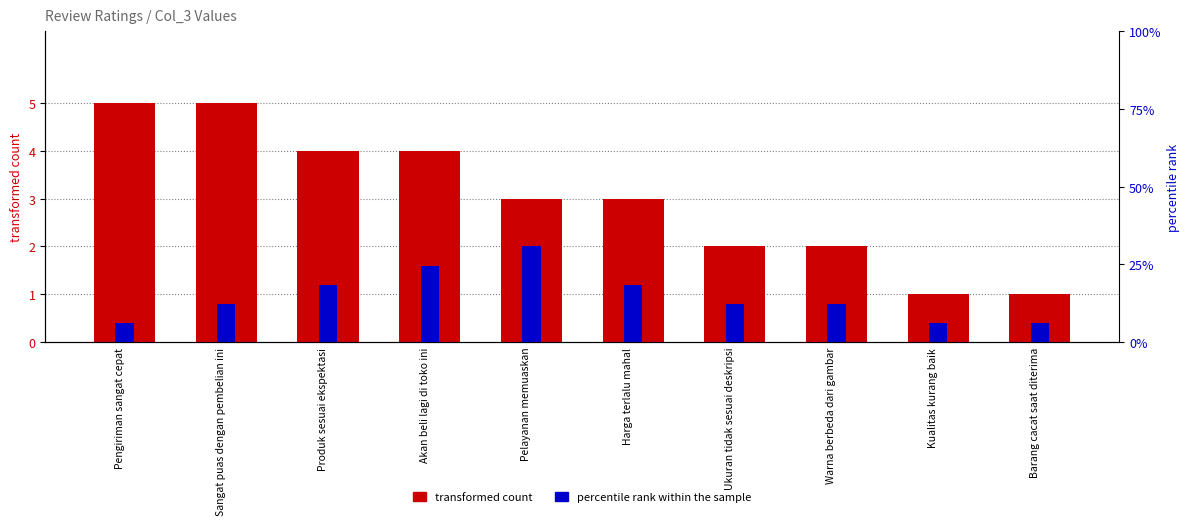

Is it true that percentile rank within the sample equals 0.4 at Harga terlalu mahal?

False